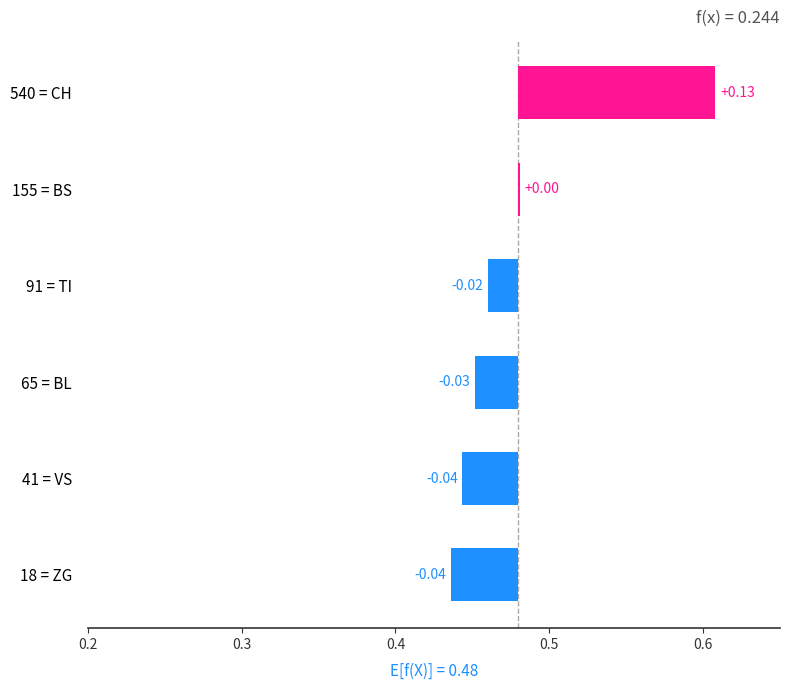

Count the number of values greater than 0.

2